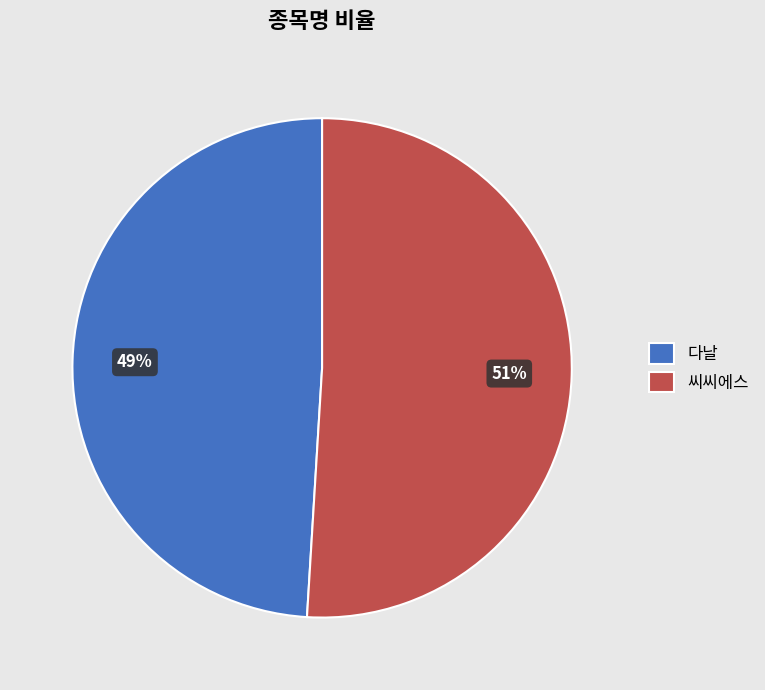

Count the number of slices in the pie.

2